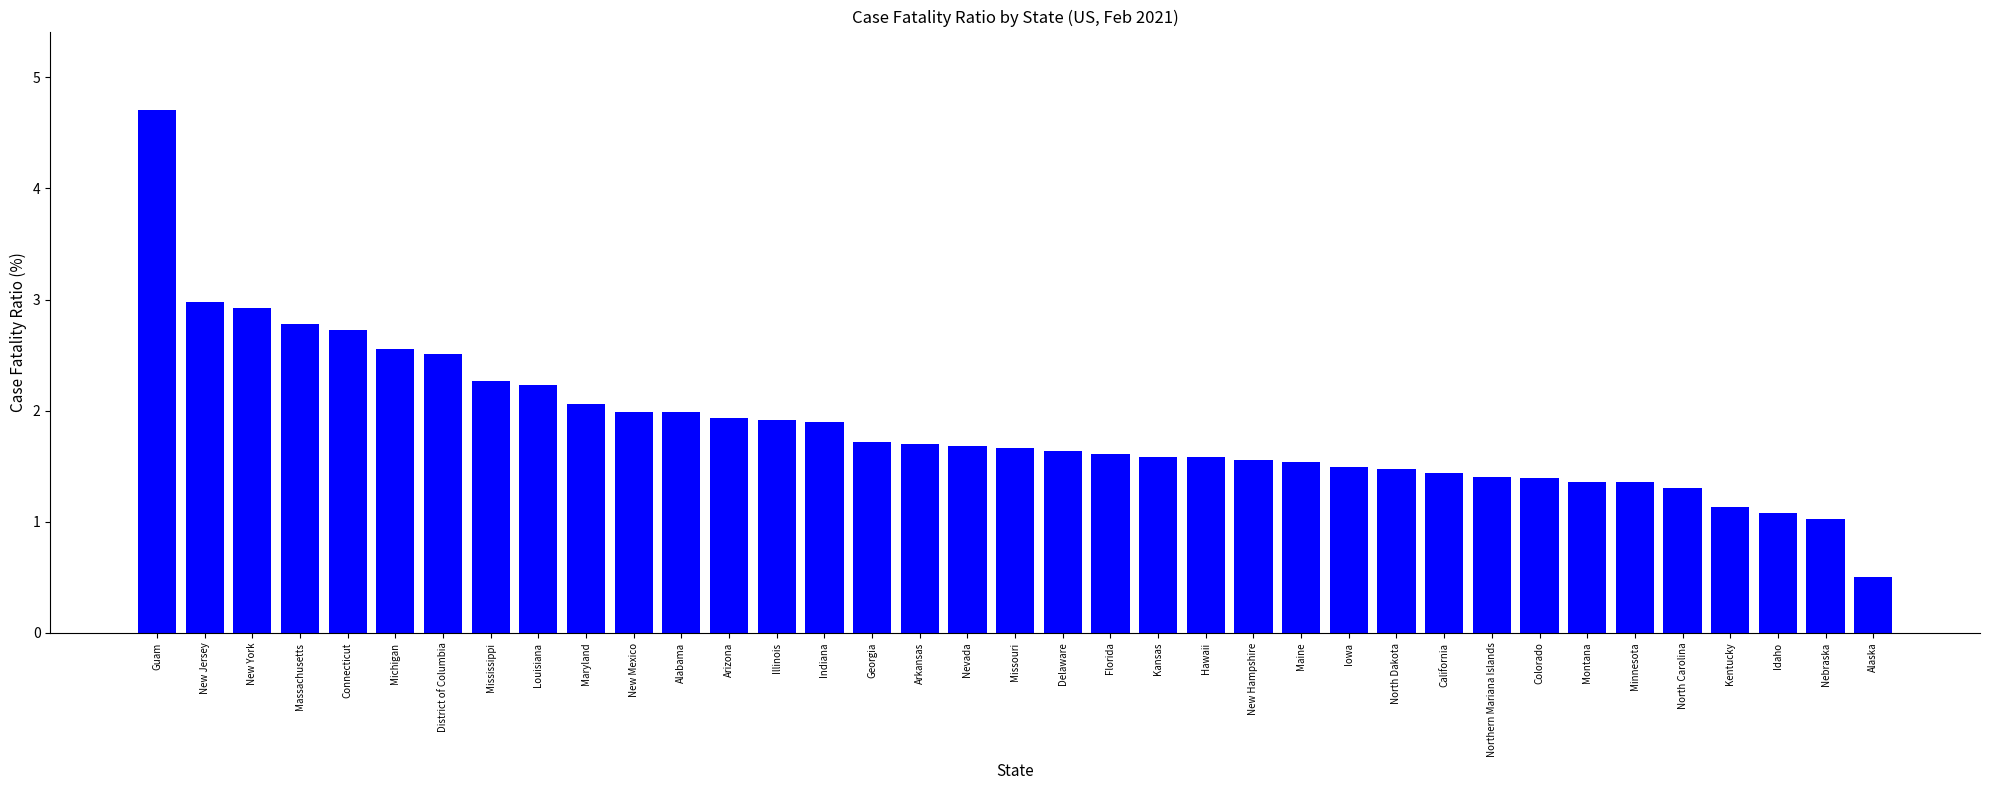

What is the change in value from New York to Louisiana?

-0.7